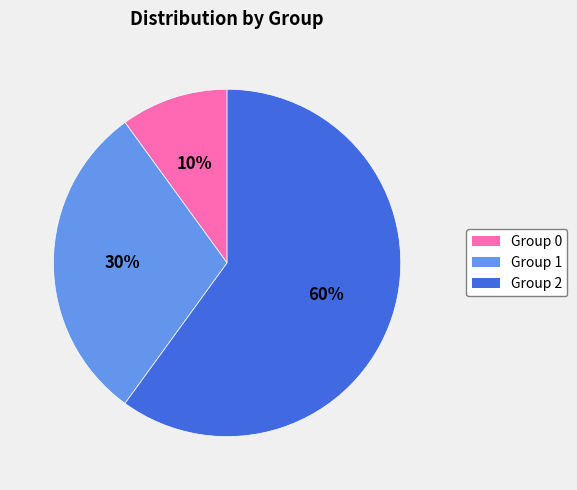

Does any single category account for the majority?

Yes